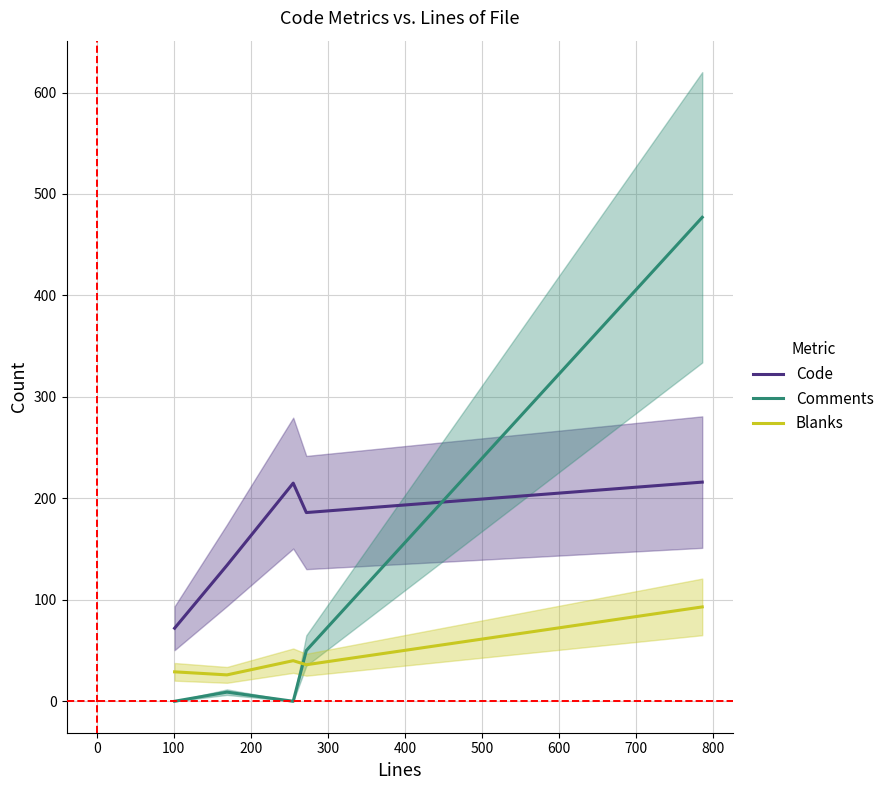

List the series in order of their peak value, highest first.

Comments, Code, Blanks